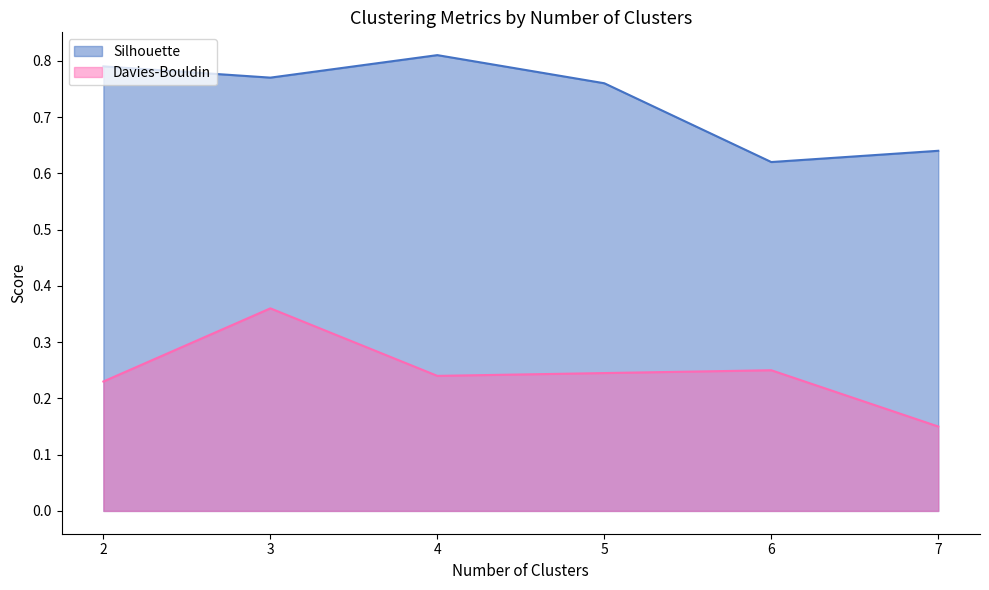

True or false: Silhouette has more than 1 interior local peaks.

False